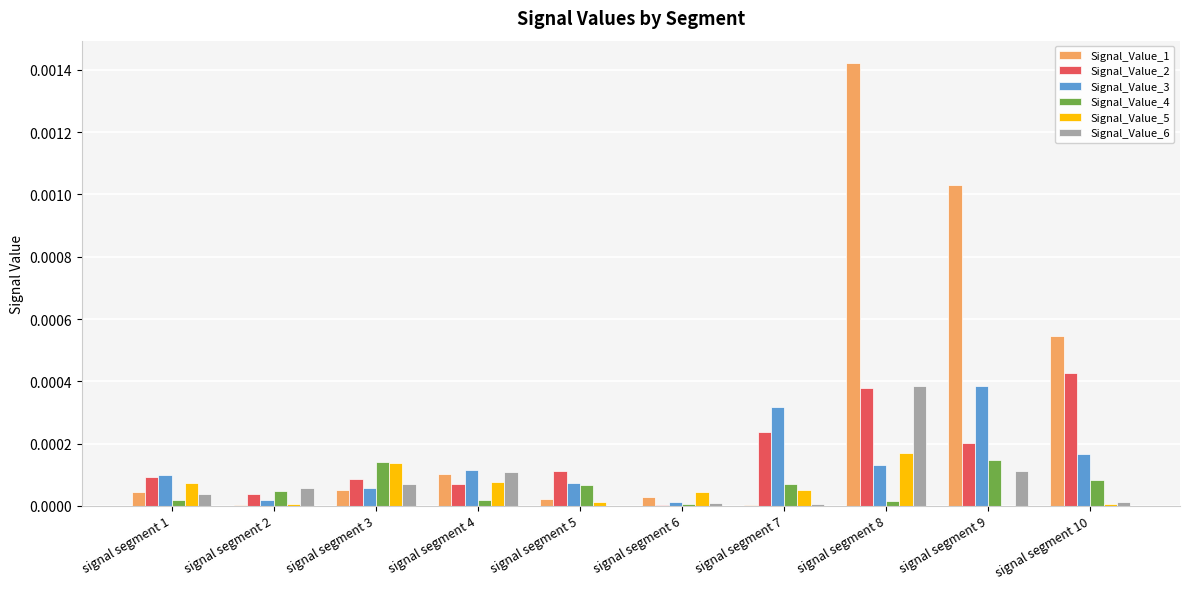

How many groups of bars are there?

10